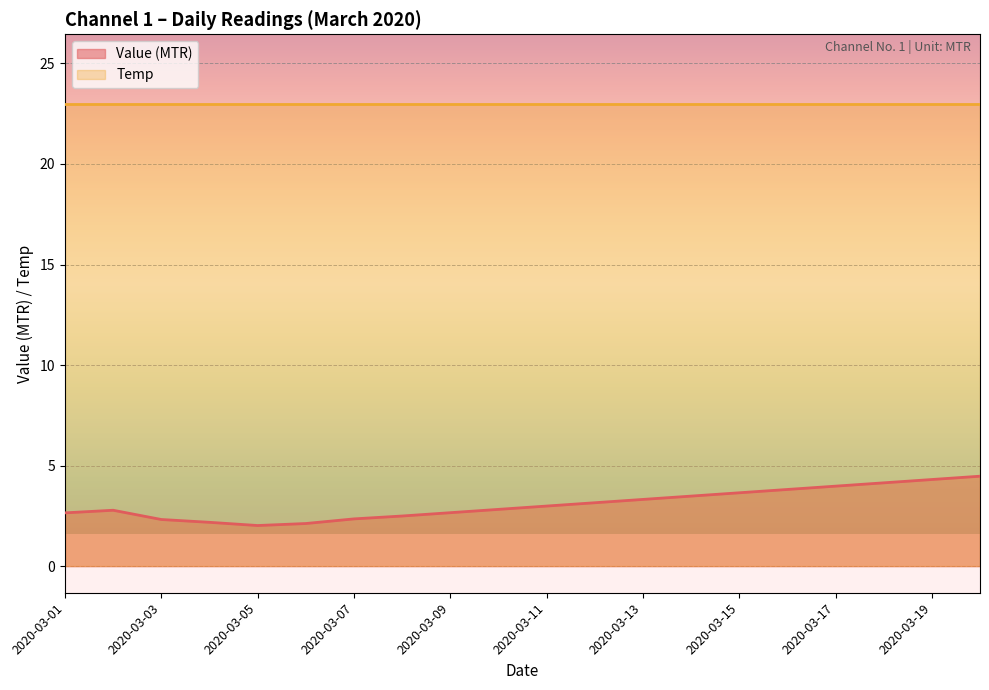

Reading left to right, what are all the values shown in this chart?

2020-03-01=2.6	2020-03-02=2.8	2020-03-03=2.3	2020-03-04=2.2	2020-03-05=2.0	2020-03-06=2.1	2020-03-07=2.4	2020-03-08=2.5	2020-03-09=2.7	2020-03-10=2.8	2020-03-11=3.0	2020-03-12=3.2	2020-03-13=3.3	2020-03-14=3.5	2020-03-15=3.6	2020-03-16=3.8	2020-03-17=4.0	2020-03-18=4.1	2020-03-19=4.3	2020-03-20=4.5